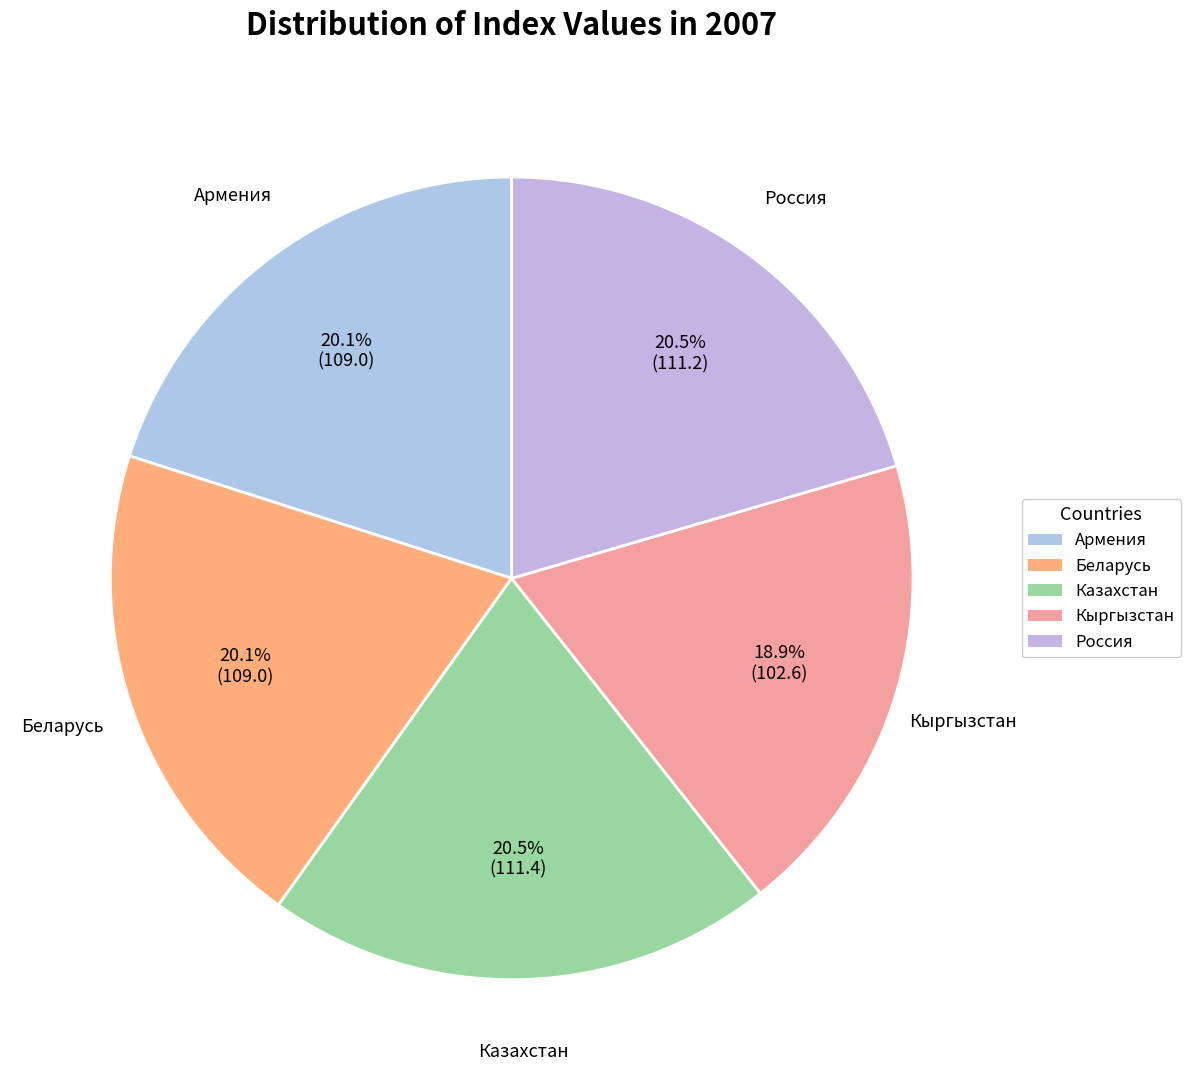

Is there a majority slice in this chart?

No